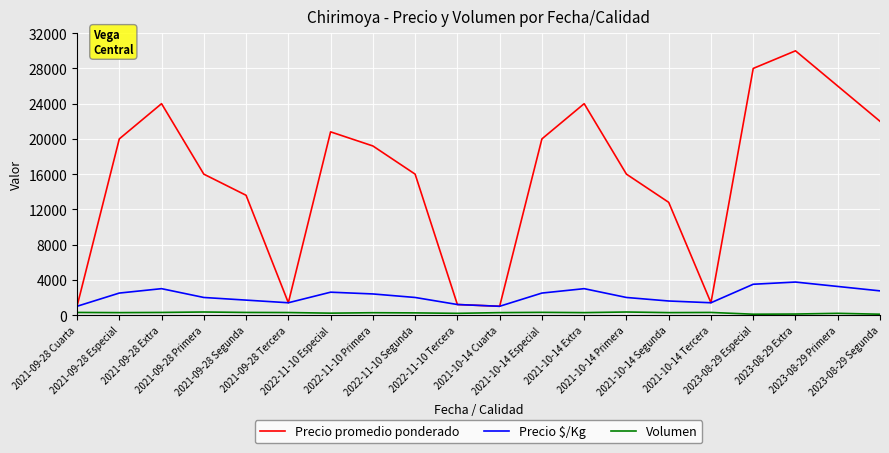

Which series has the largest total across all categories?

Precio promedio ponderado